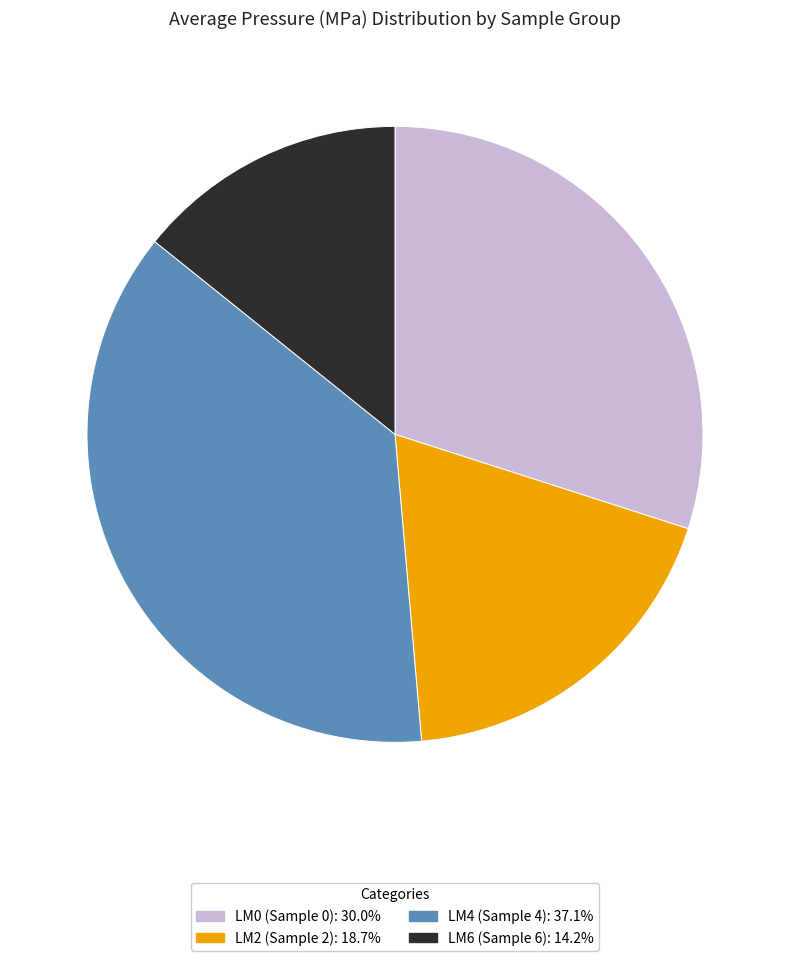

What is the ratio of the value at LM4 (Sample 4): 37.1% to the value at LM6 (Sample 6): 14.2%?

2.6